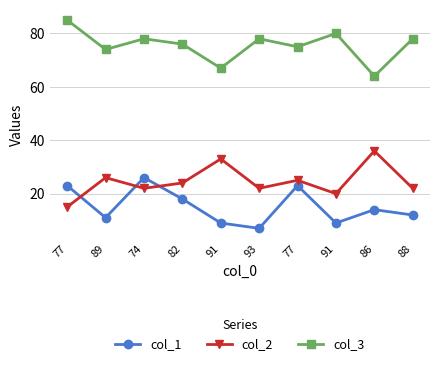

What are all the series names shown in the legend?

col_1, col_2, col_3